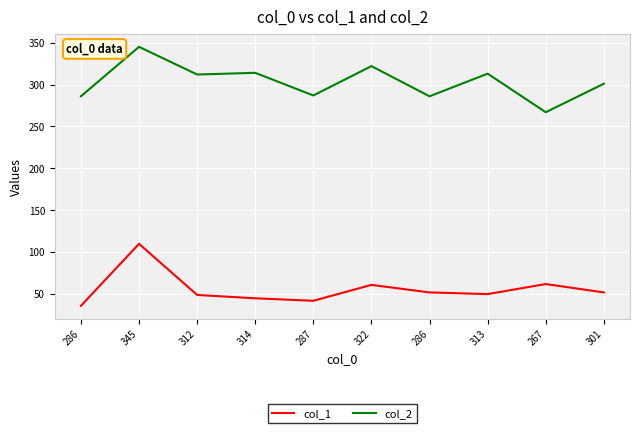

Which category has the lowest value in the col_1 series?

286